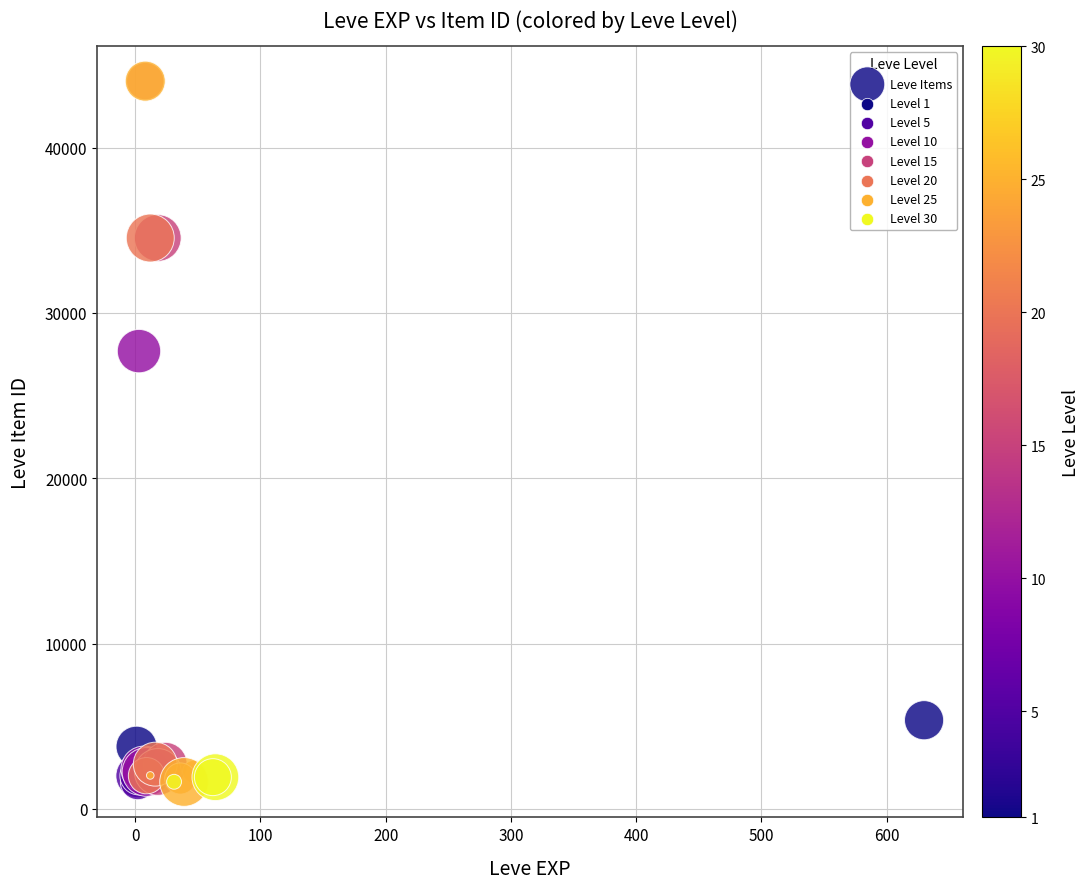

What Y value in the scatter plot is closest to 22813?

27691